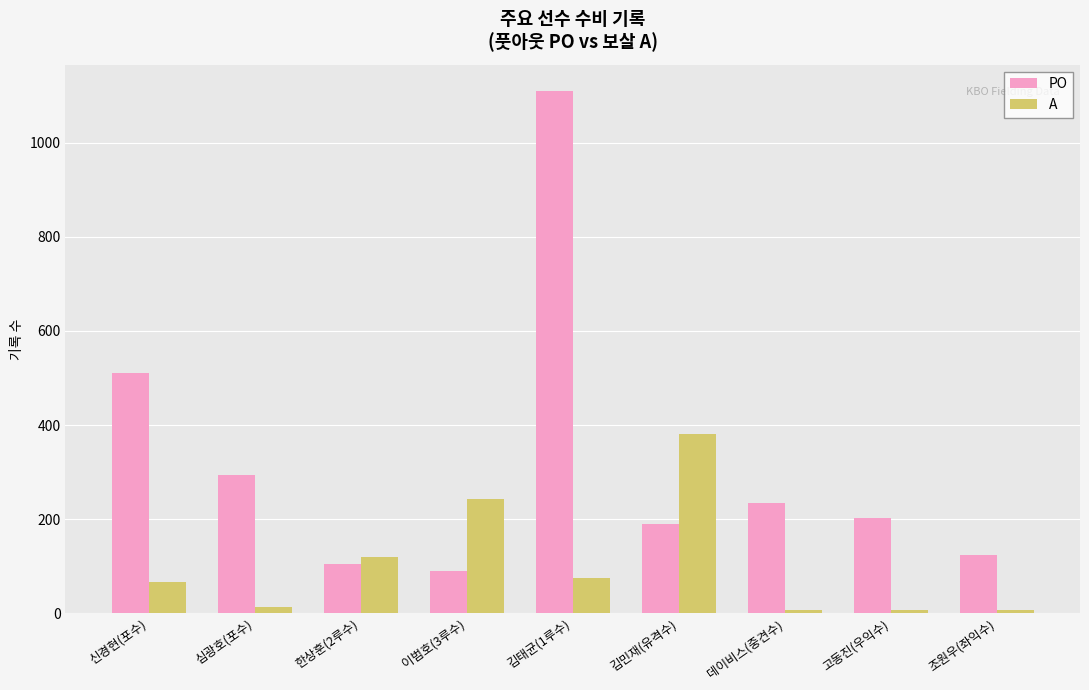

How many bars are there in each group?

2